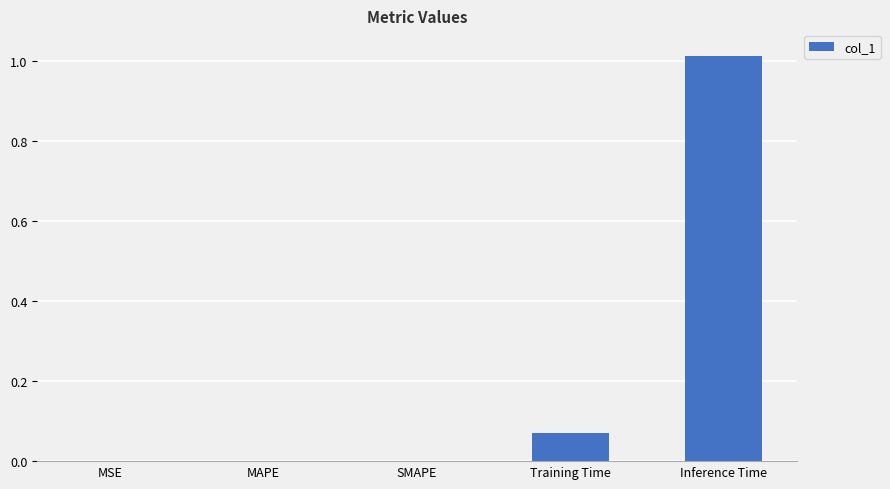

Which has a higher value, Training Time or SMAPE?

Training Time